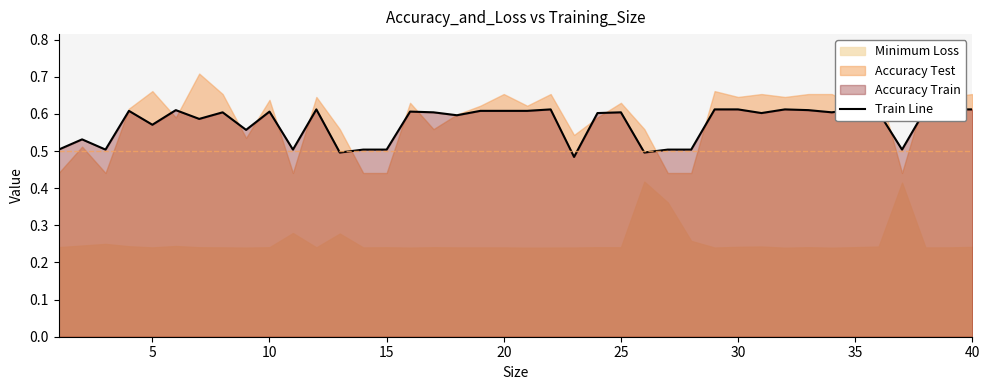

Where is the data nearest to the value 0?

22